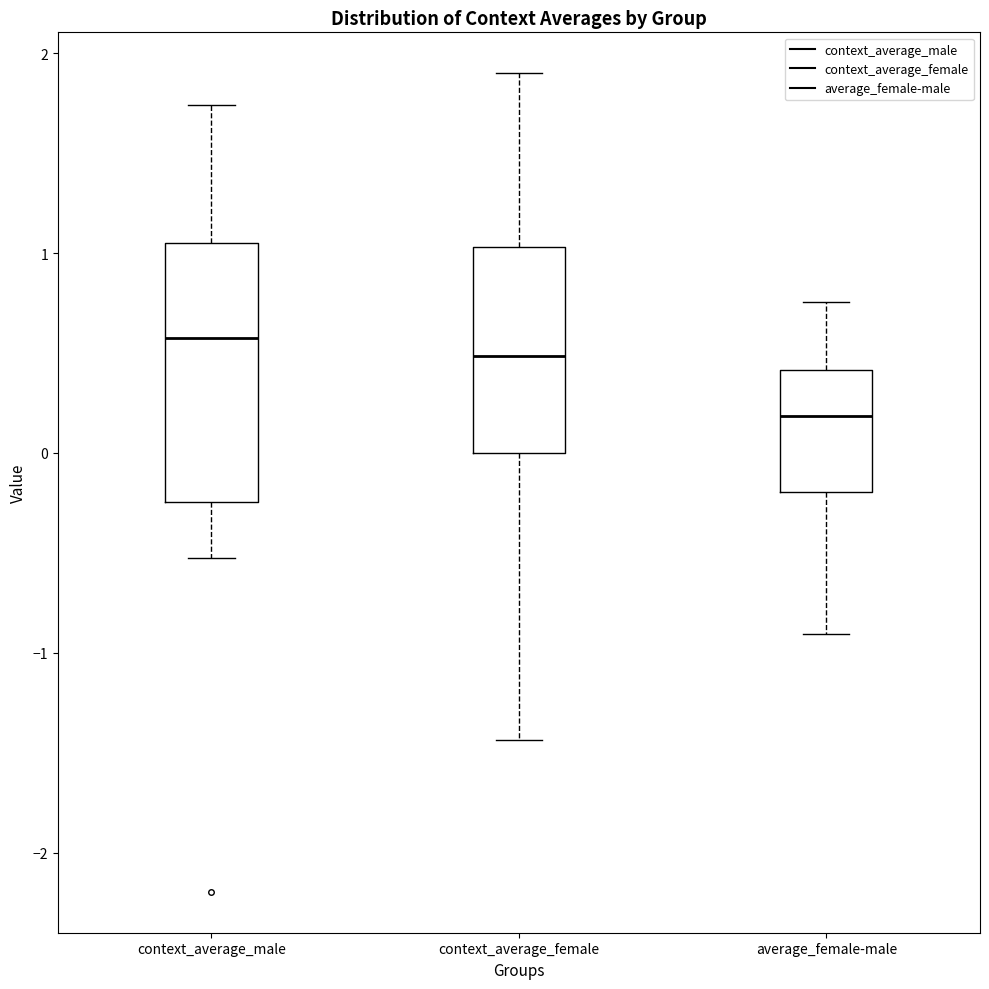

Reading left to right, transcribe this box plot: for each box, give where its median line is, the range the box spans, and where its two whiskers end, as read against the y-axis. The values are not printed on the chart, so give them approximately, as read against the axis.

context_average_male: median 0.6, box -0.2 to 1.1, whiskers -0.5 to 1.7
context_average_female: median 0.5, box 0.0 to 1.0, whiskers -1.4 to 1.9
average_female-male: median 0.2, box -0.2 to 0.4, whiskers -0.9 to 0.8